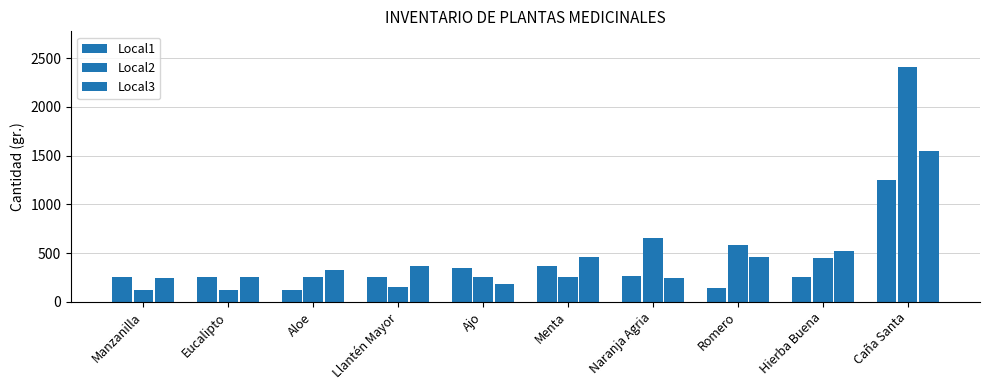

Reading left to right, what are all the values shown in this chart?

Local1: 254	256	125	258	350	365	269	145	258	1250
Local2: 125	125	254	154	250	256	652	586	452	2412
Local3: 241	250	325	365	187	458	245	457	524	1542